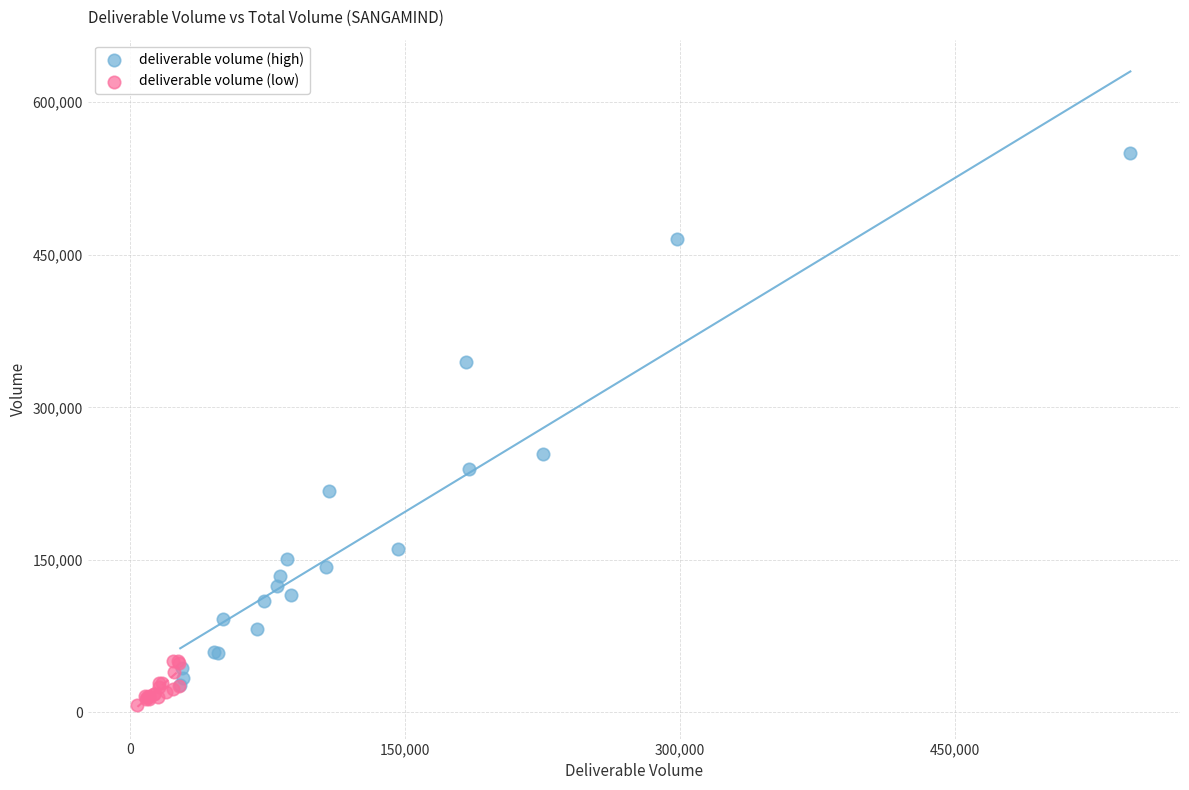

What are all the series names shown in the legend?

deliverable volume (high), deliverable volume (low)